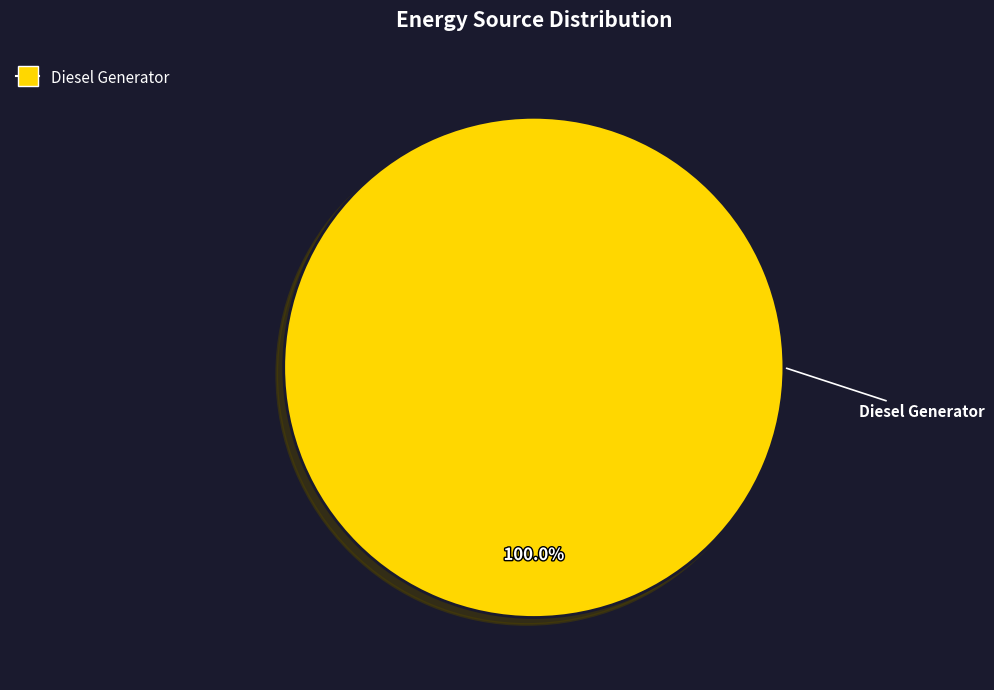

Is there a majority slice in this chart?

Yes